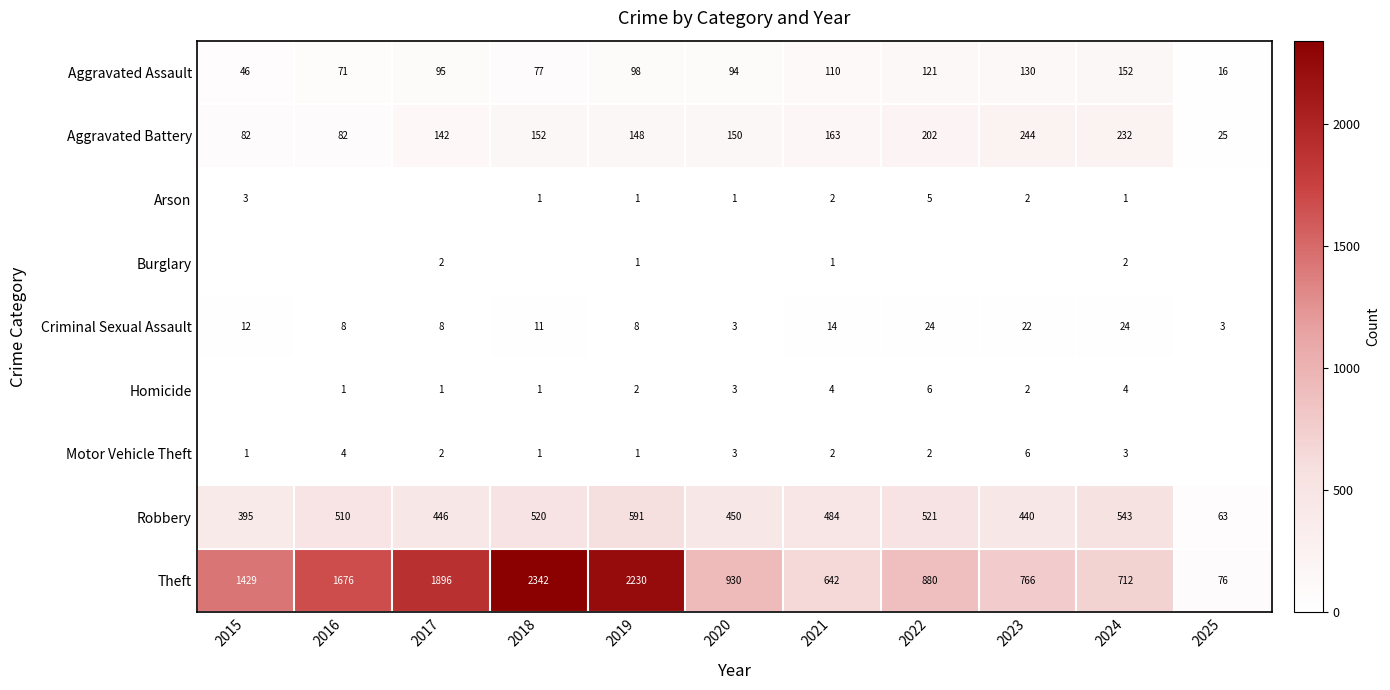

Is it true that Homicide equals 6 at 2022?

True